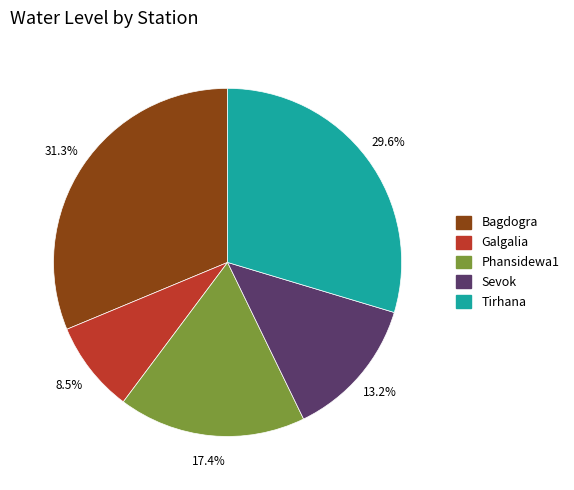

Is there a majority slice in this chart?

No